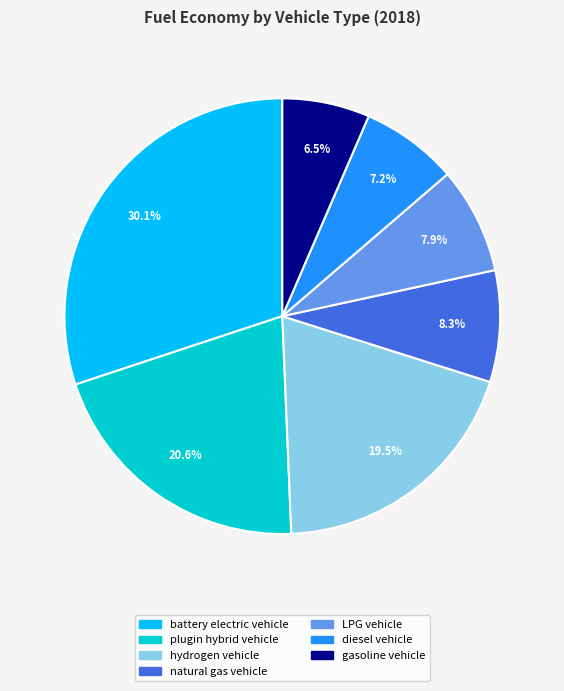

What percentage is the LPG vehicle slice, to the nearest percent?

8%